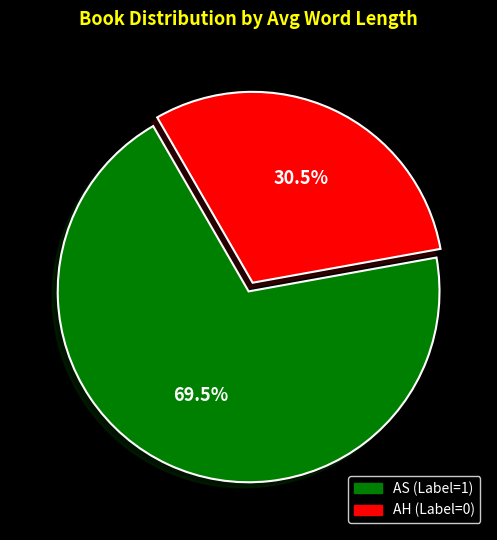

Do AS and AH together represent more than half of the pie?

Yes